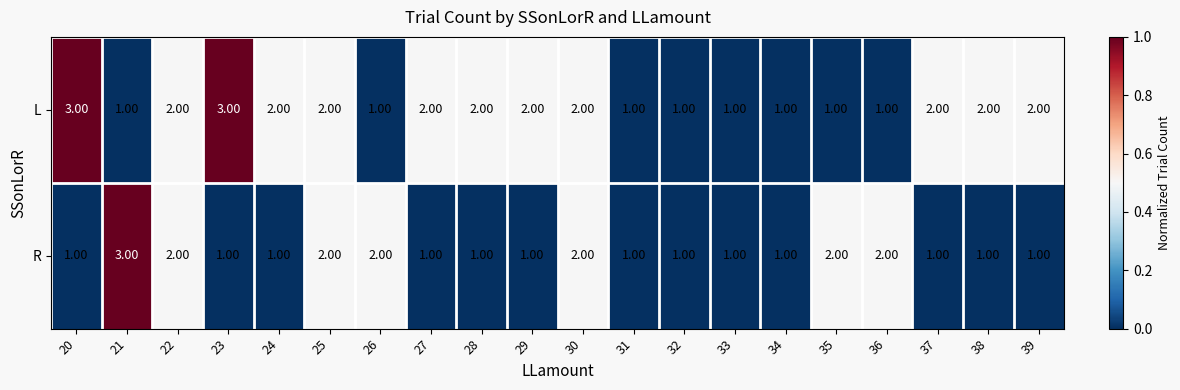

What is the sum of all R values?

28